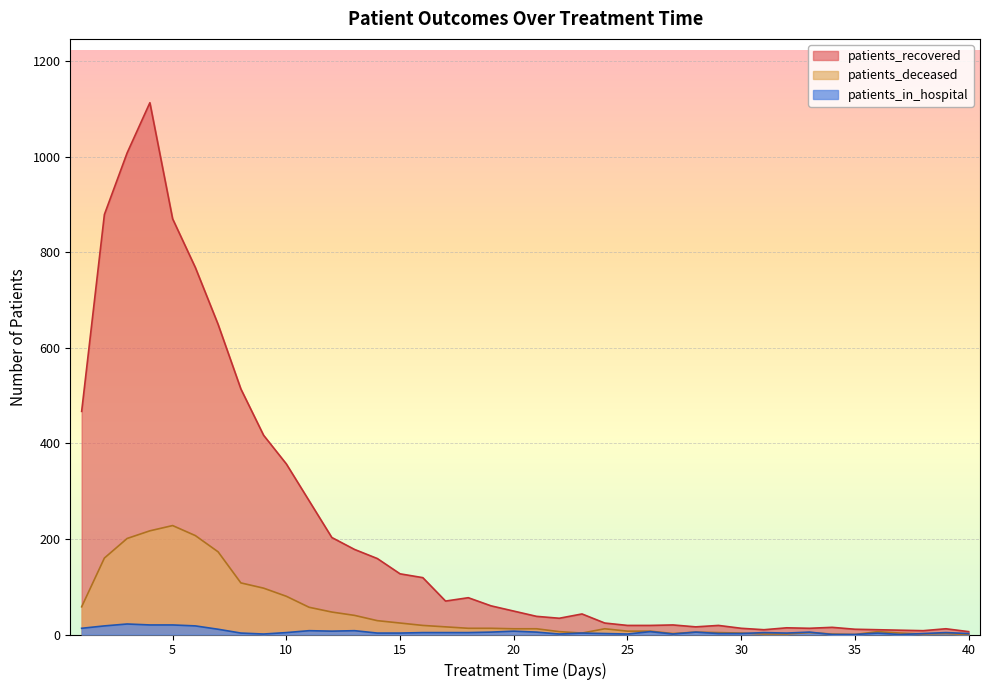

Where does the patients_recovered series first go above 49?

1